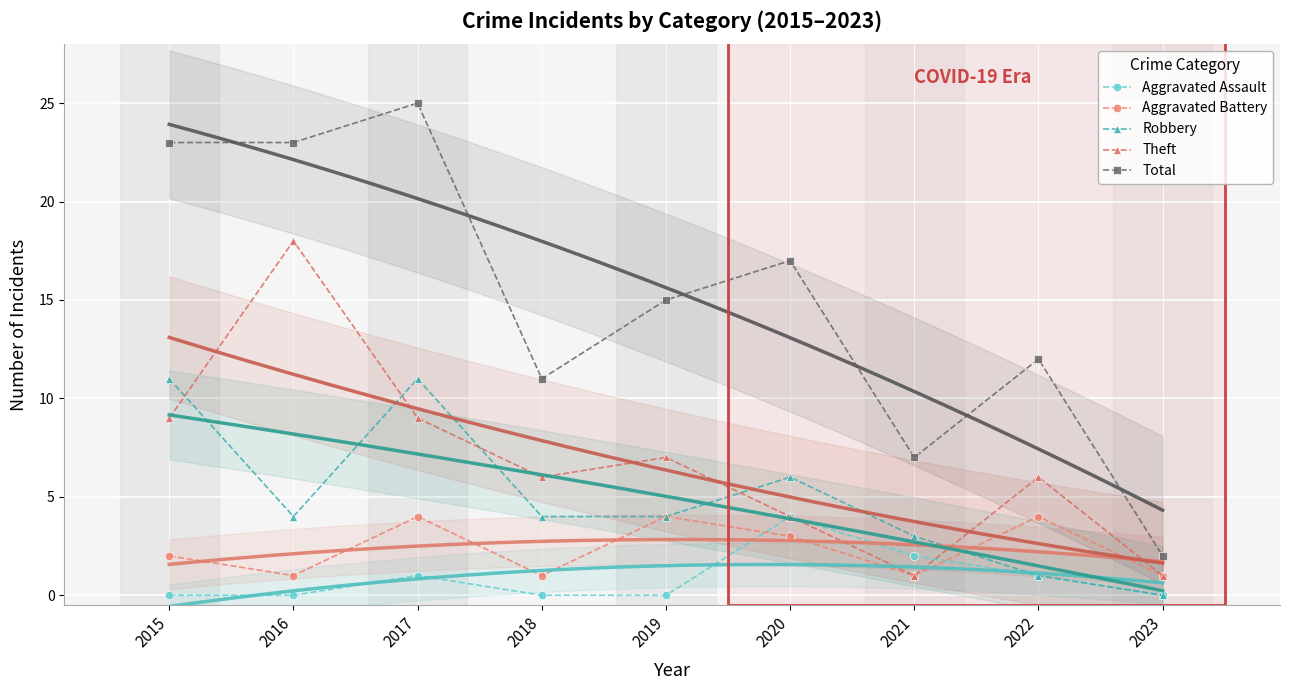

Rank the series at 2022 from highest to lowest value.

Total, Theft, Aggravated Battery, Aggravated Assault, Robbery